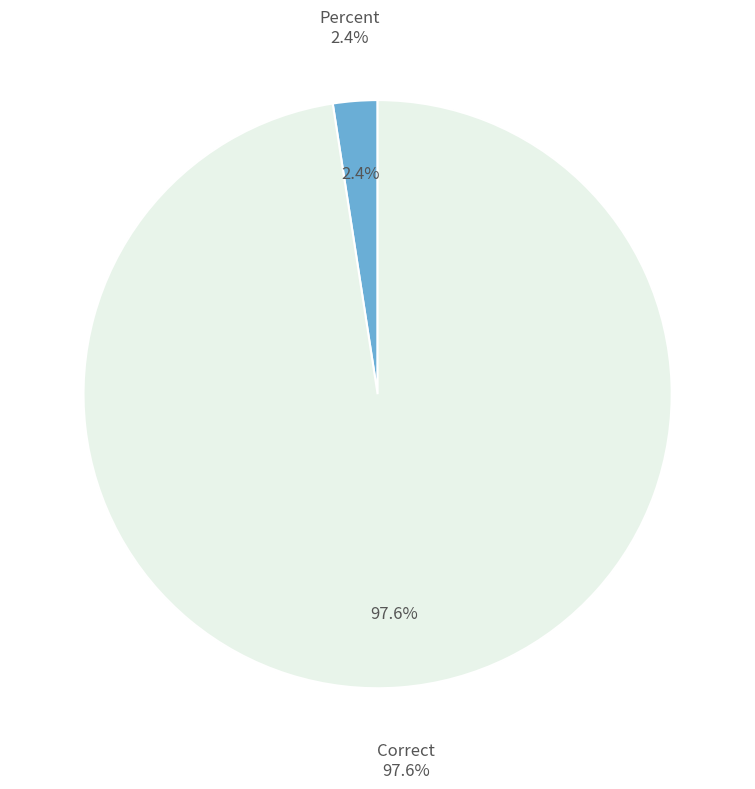

Does Correct represent more than half of the total?

Yes